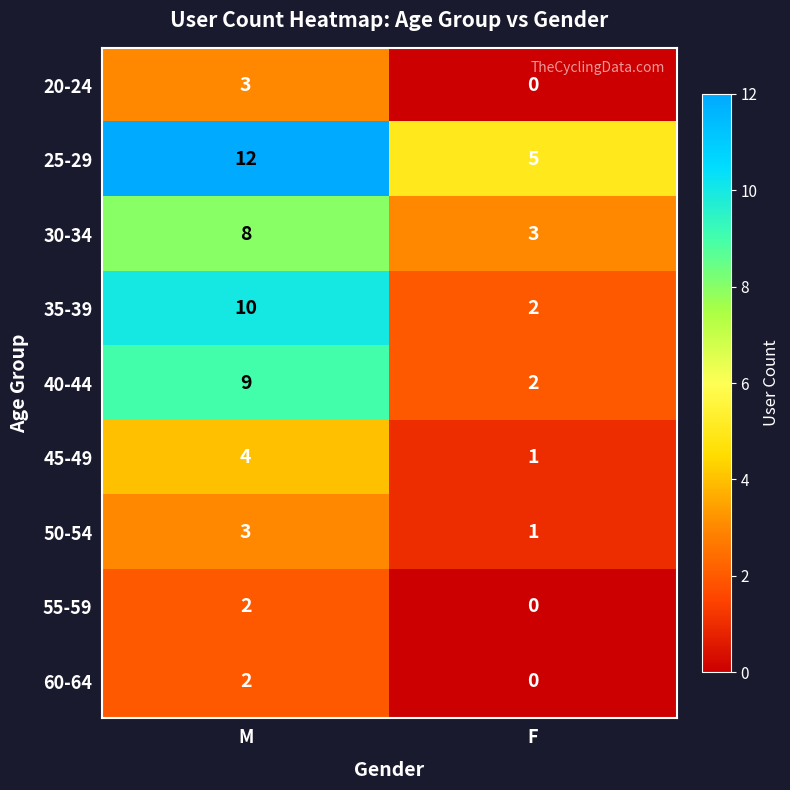

Rank the categories by 20-24 value from highest to lowest.

M, F